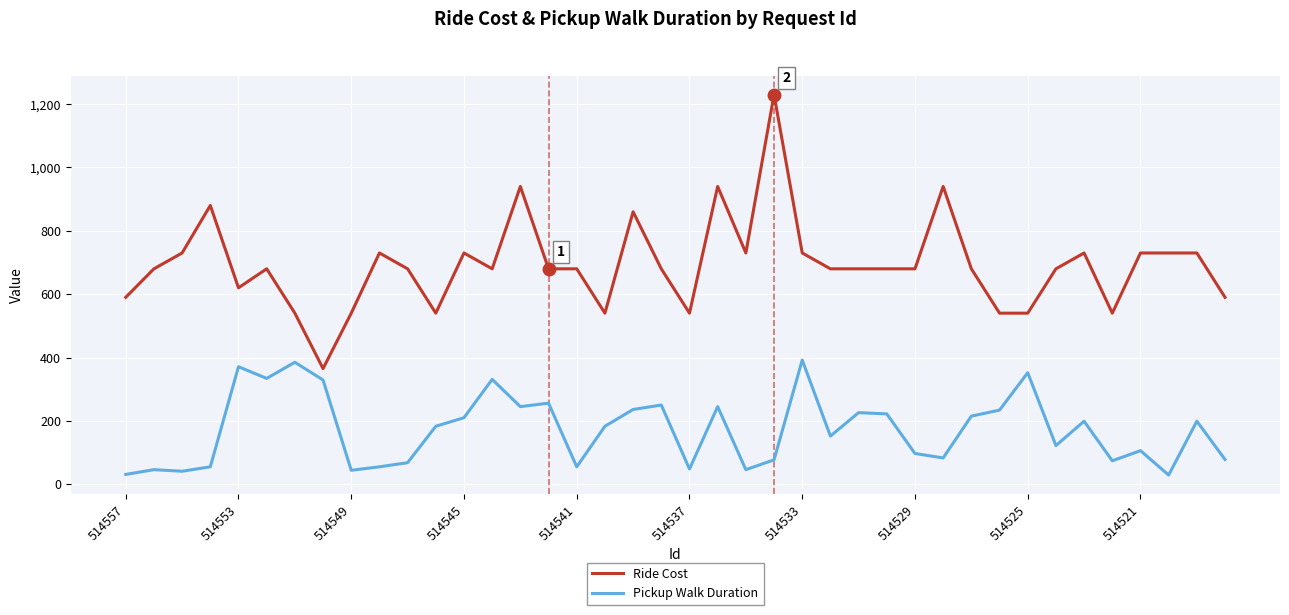

True or false: Ride Cost and Pickup Walk Duration intersect in this chart.

False